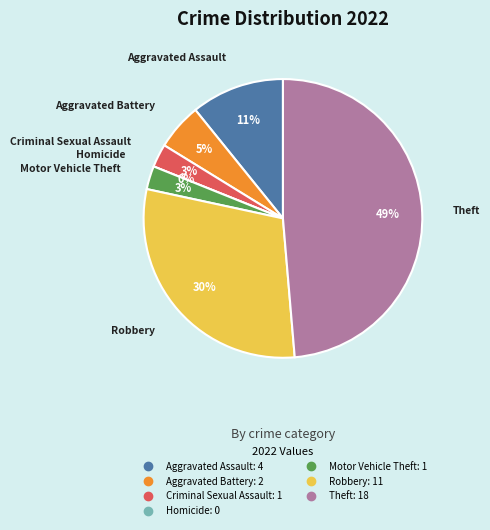

What is the change in value from Homicide to Theft?

+18